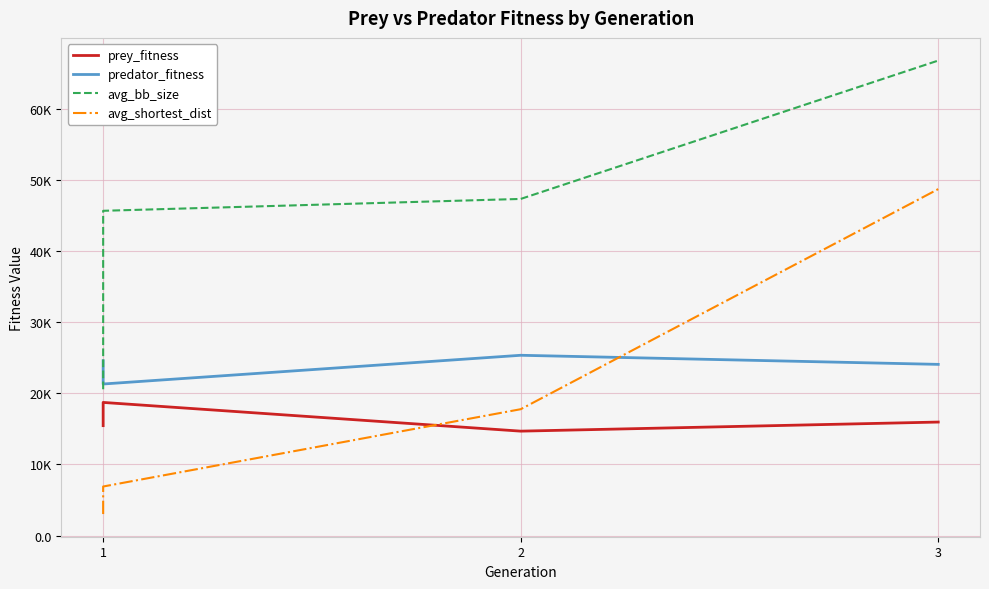

True or false: predator_fitness has a value of 5822.2 at 1.

False